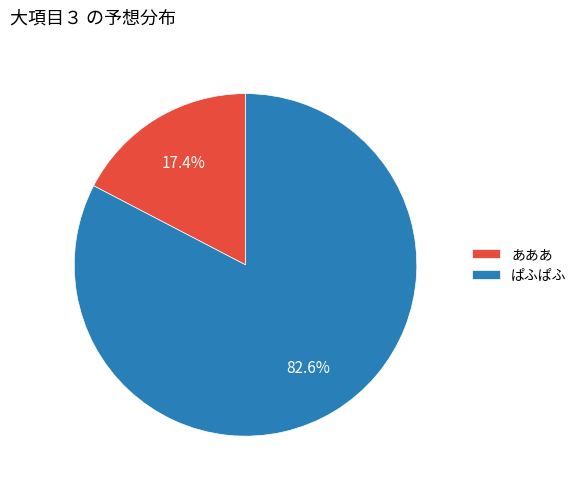

To the nearest percent, what is the average slice percentage?

50%